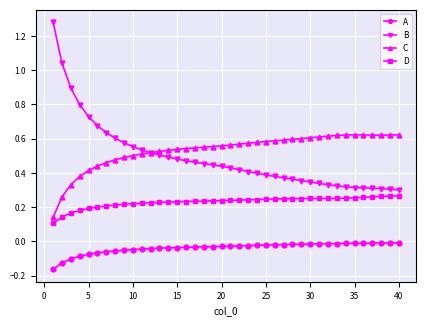

True or false: D and C intersect in this chart.

False